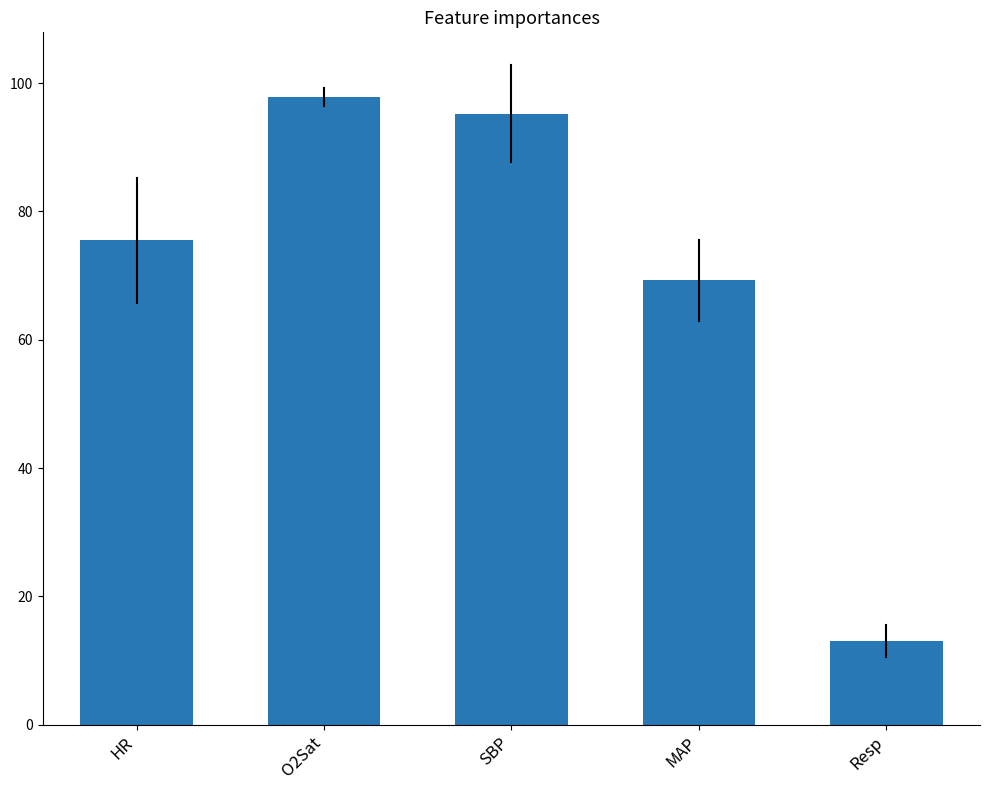

What is the value of the 5th bar from the left?

13.0